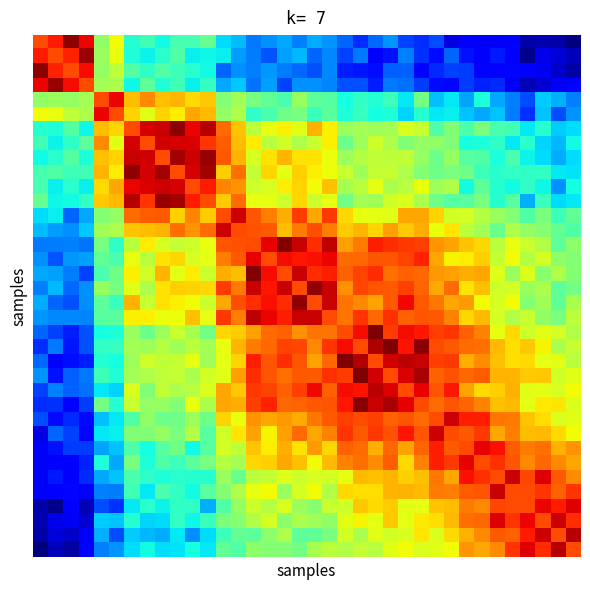

How many data points does each series have?

36